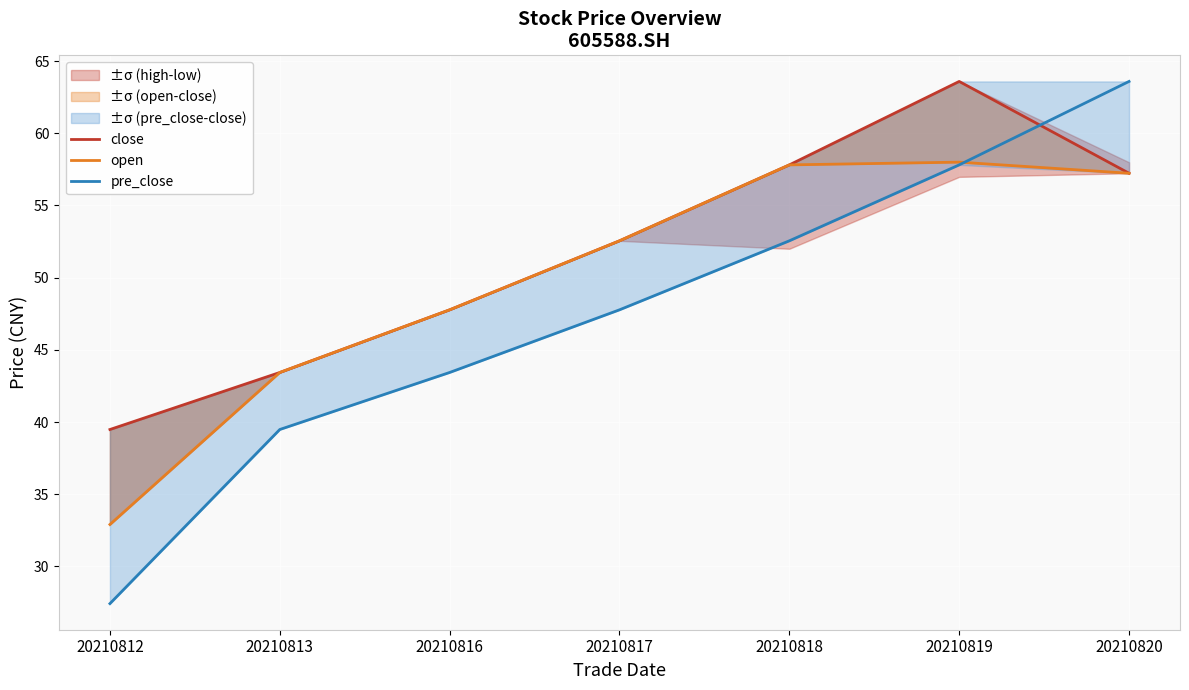

Reading right to left, what are all the values shown in this chart?

close: 20210820=57.2	20210819=63.6	20210818=57.8	20210817=52.5	20210816=47.8	20210813=43.4	20210812=39.5
open: 20210820=57.2	20210819=58.0	20210818=57.8	20210817=52.5	20210816=47.8	20210813=43.4	20210812=32.9
pre_close: 20210820=63.6	20210819=57.8	20210818=52.5	20210817=47.8	20210816=43.4	20210813=39.5	20210812=27.4